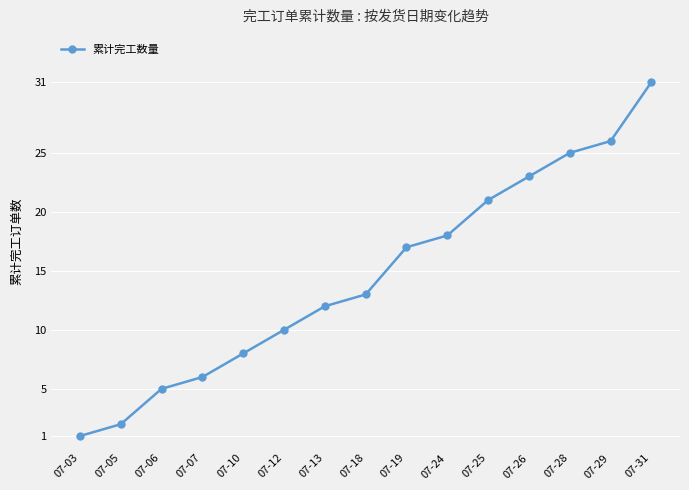

Where is the data nearest to the value 16?

07-19